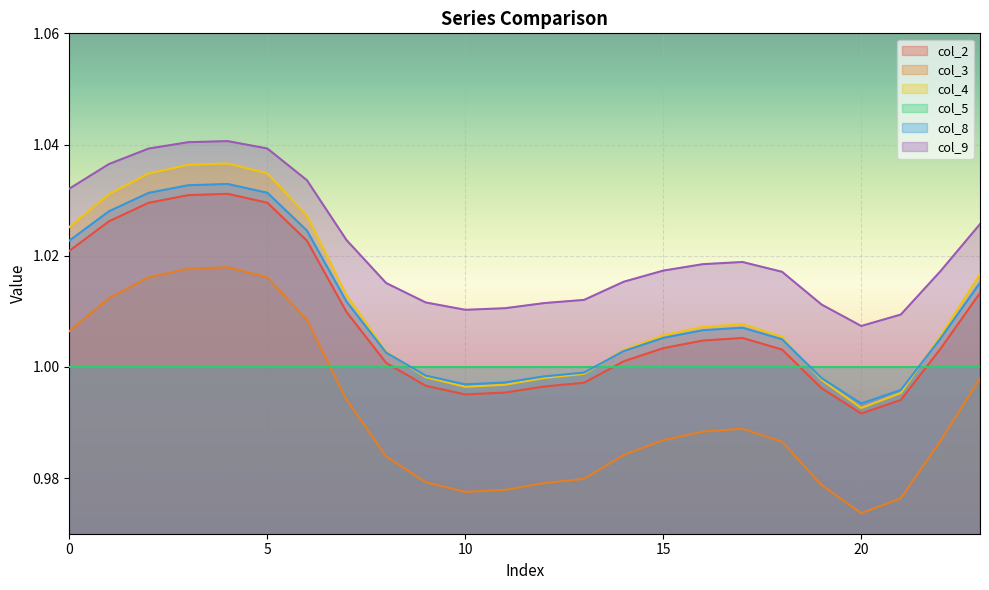

Which series has the largest total across all categories?

col_9